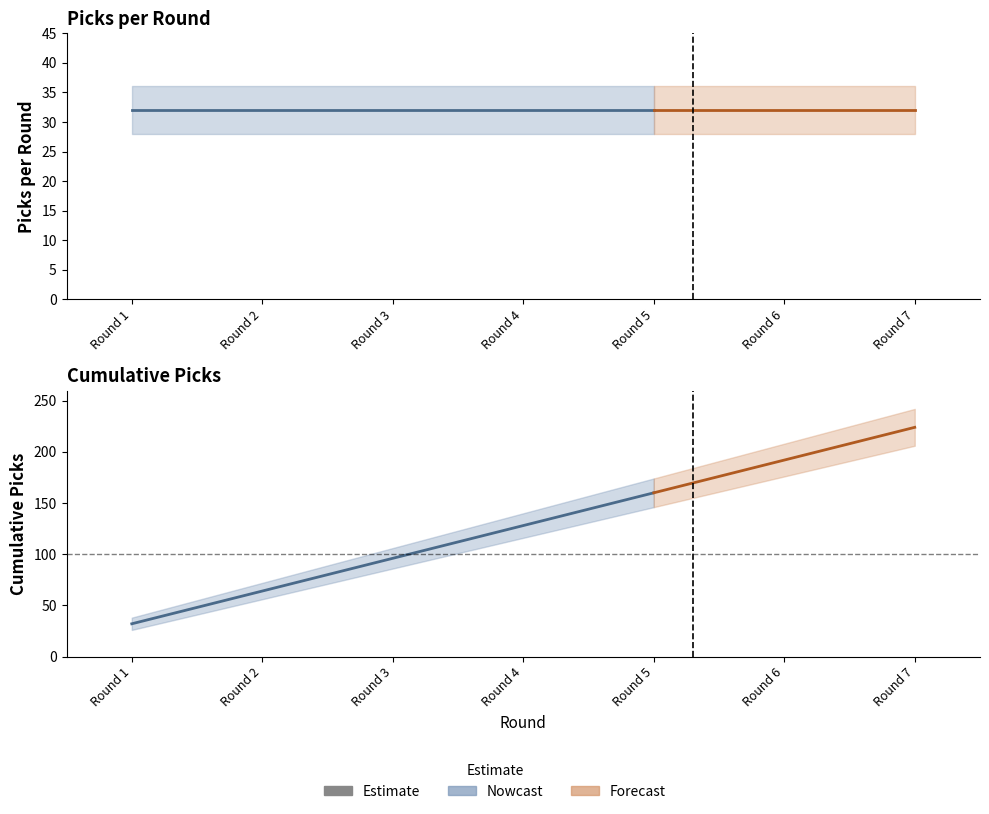

What is the average value of the picks_per_round_upper series?

36